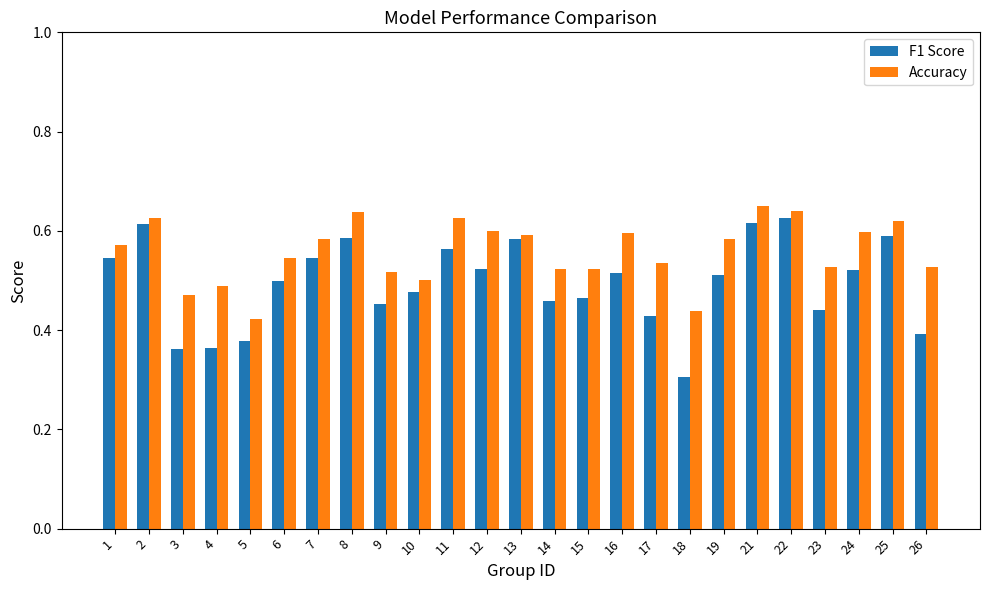

How many series are shown in this chart?

2